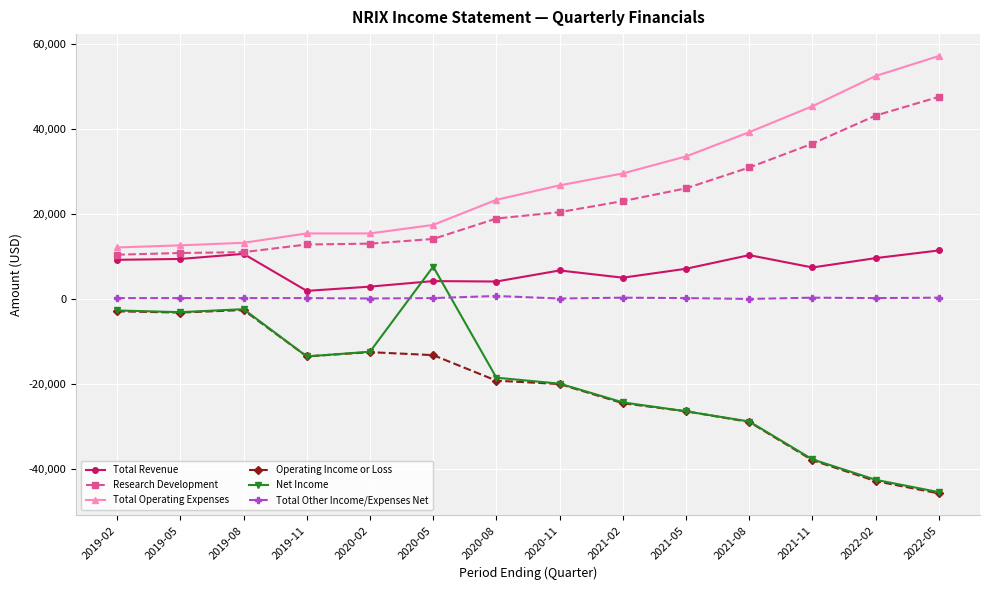

What is the difference between the highest and lowest values at 2022-05?

102800